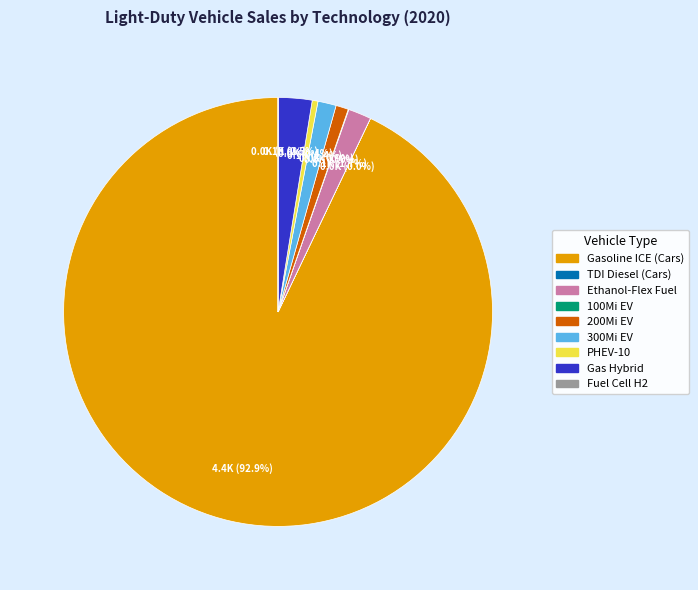

Between Gasoline ICE (Cars) and 200Mi EV, which is larger?

Gasoline ICE (Cars)